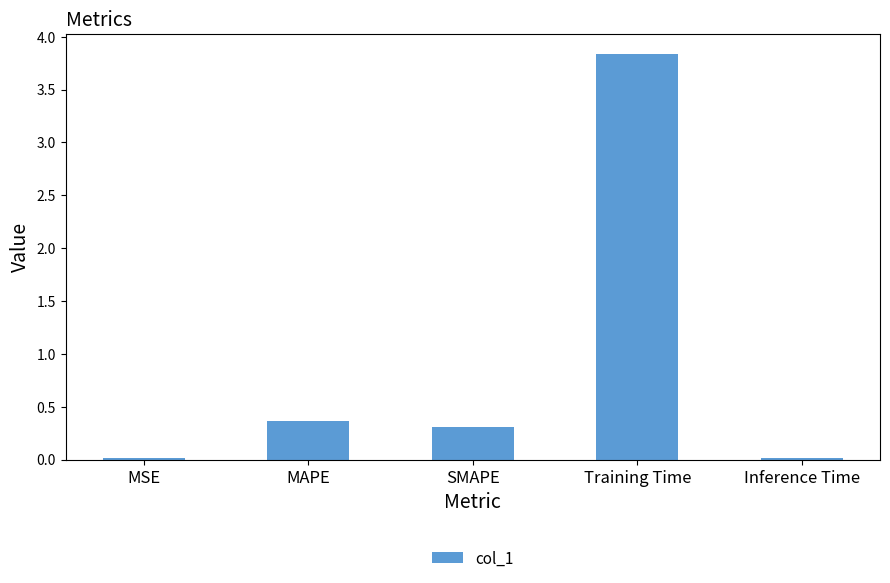

What is the sum of all values?

4.5